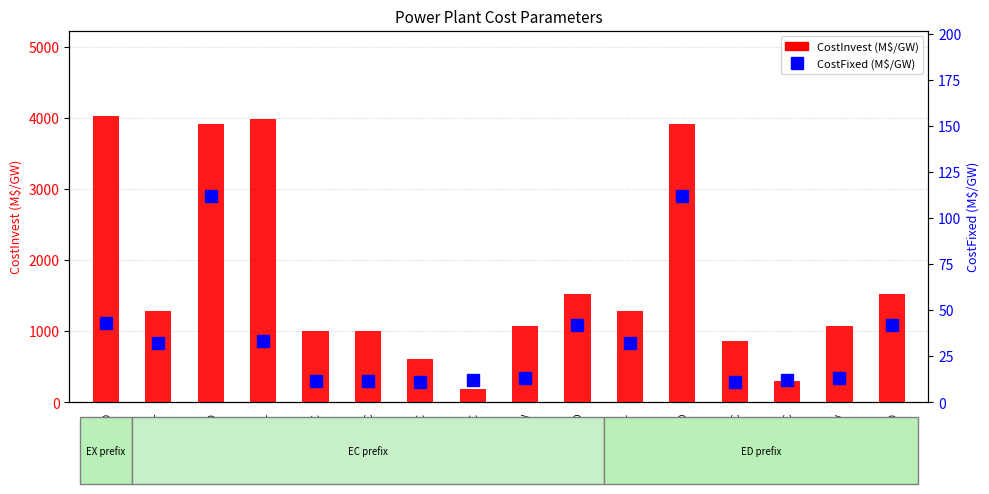

How many series are shown in this chart?

2